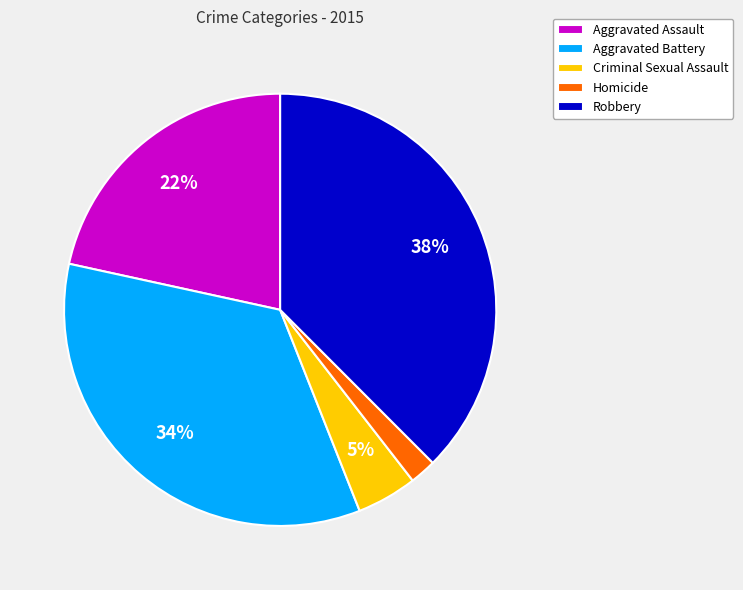

Rank the categories by value from lowest to highest.

Homicide, Criminal Sexual Assault, Aggravated Assault, Aggravated Battery, Robbery